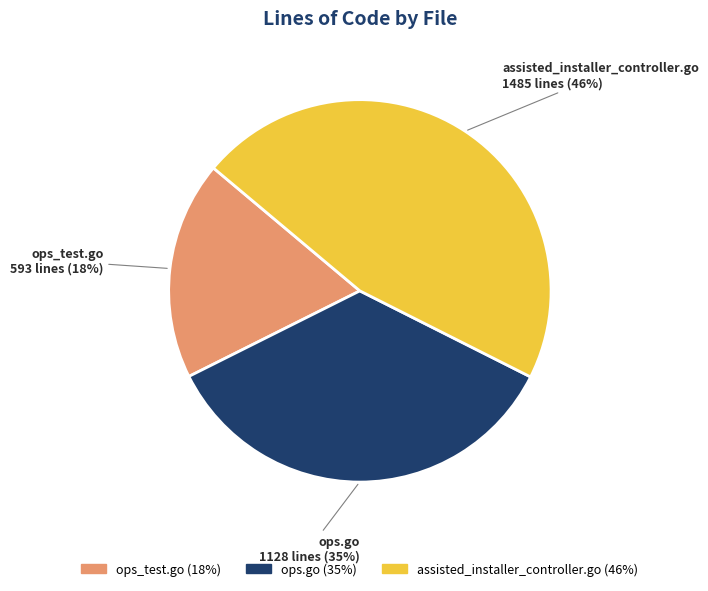

Which category has the biggest portion of the pie?

assisted_installer_controller.go